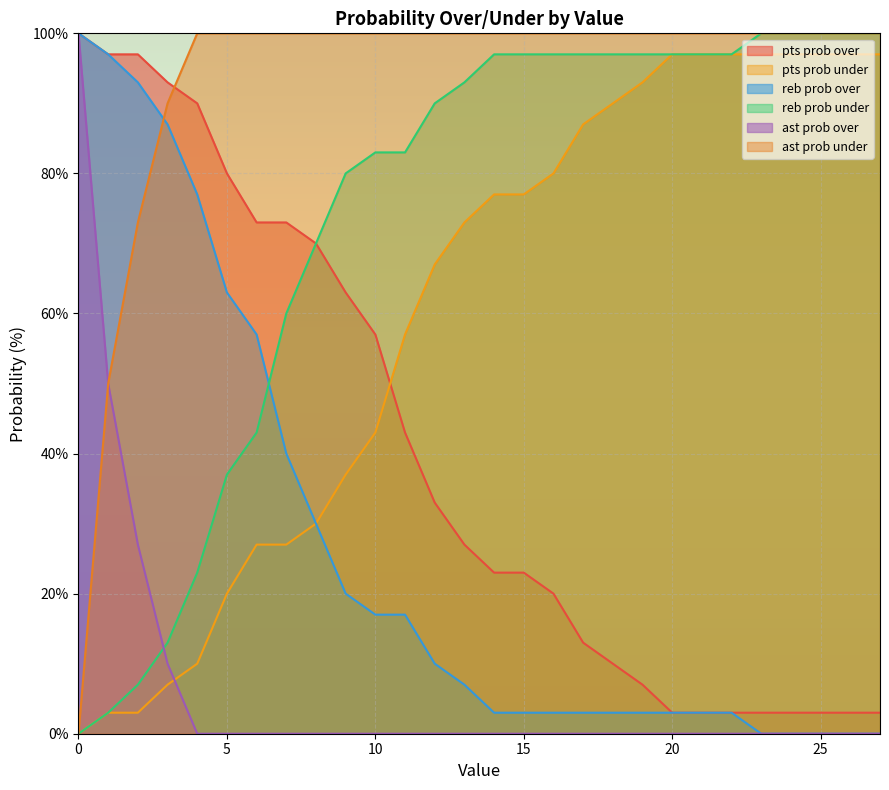

Read the reb prob under value at 23.

100